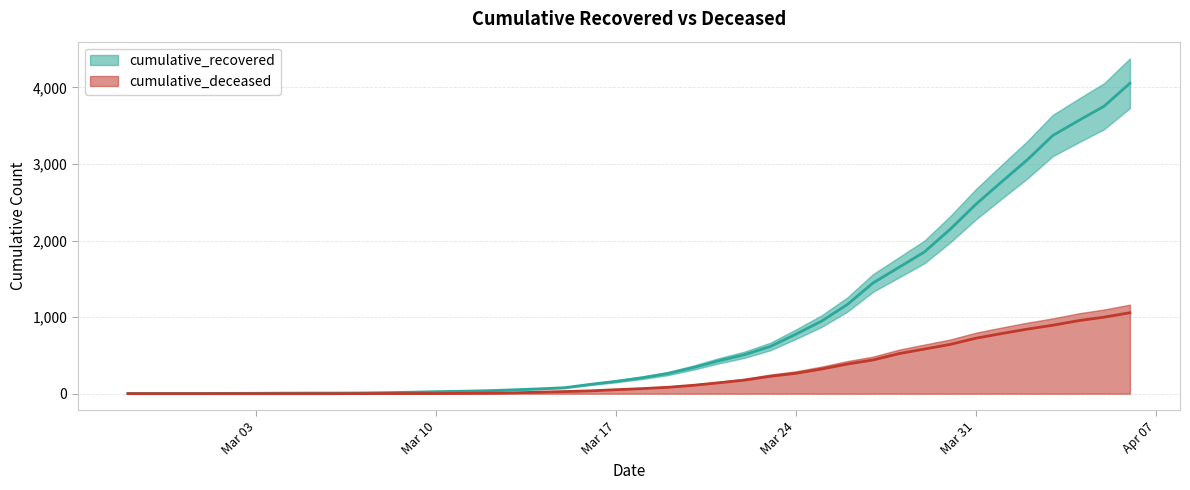

How many categories are shown in the chart?

40